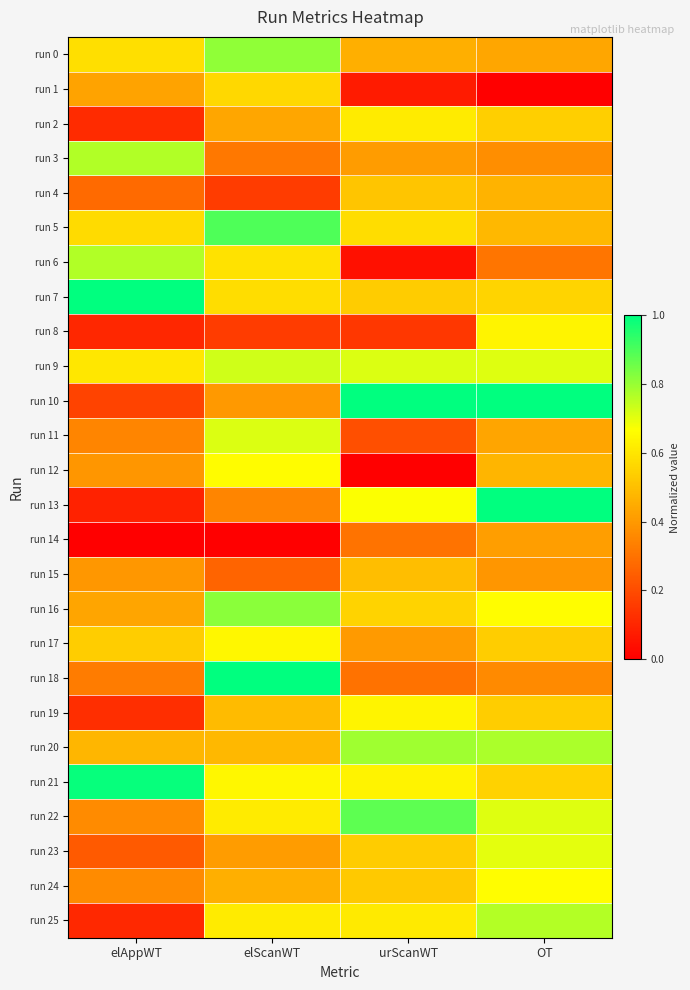

What is the maximum value shown in the chart?

1.0